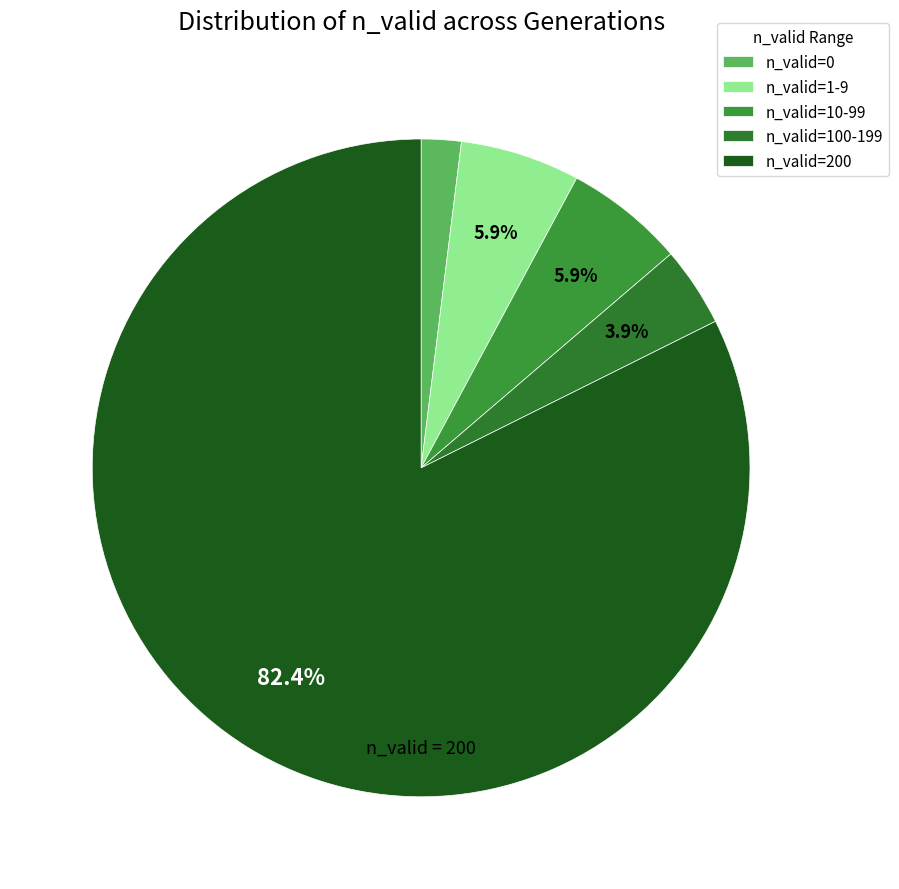

How many segments does this pie chart have?

5